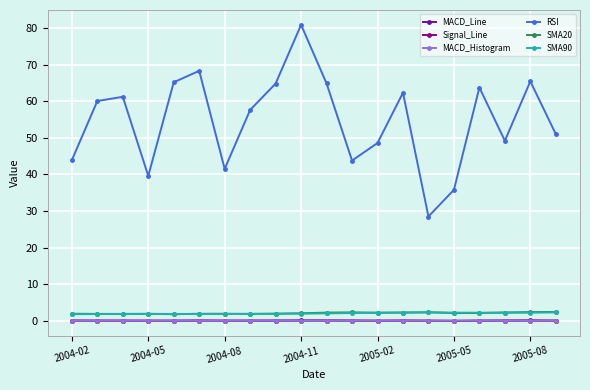

Which series has the widest spread of values?

RSI